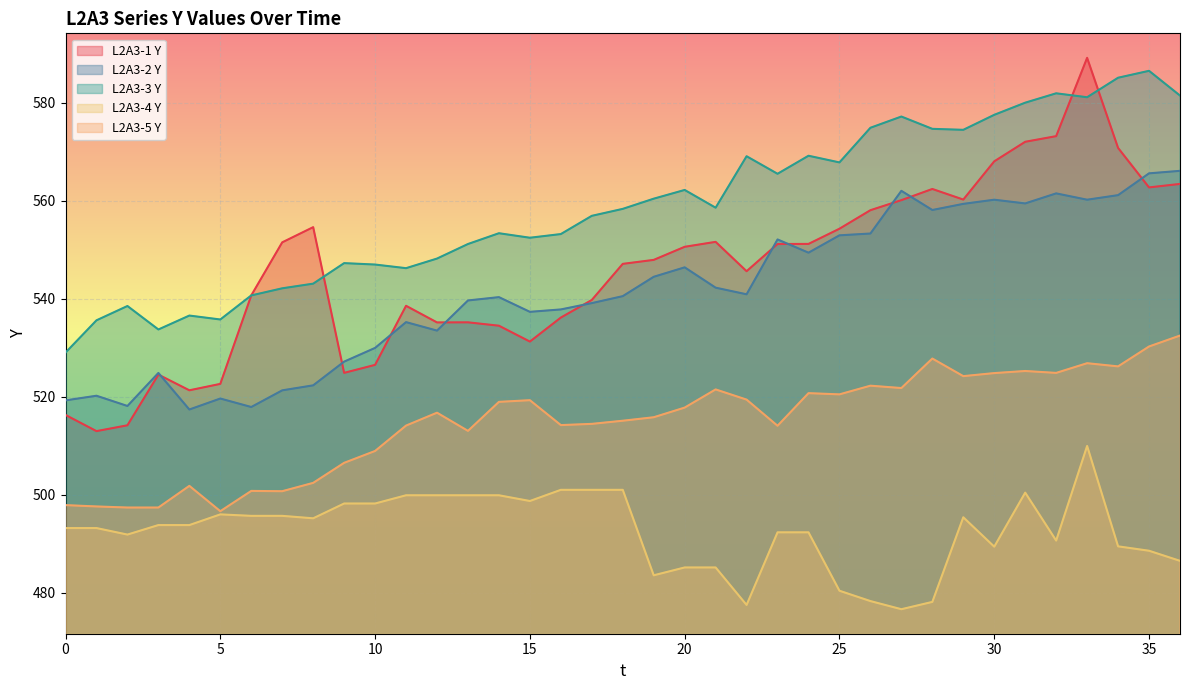

Between which two adjacent categories do L2A3-2 Y and L2A3-1 Y first intersect?

3 and 4